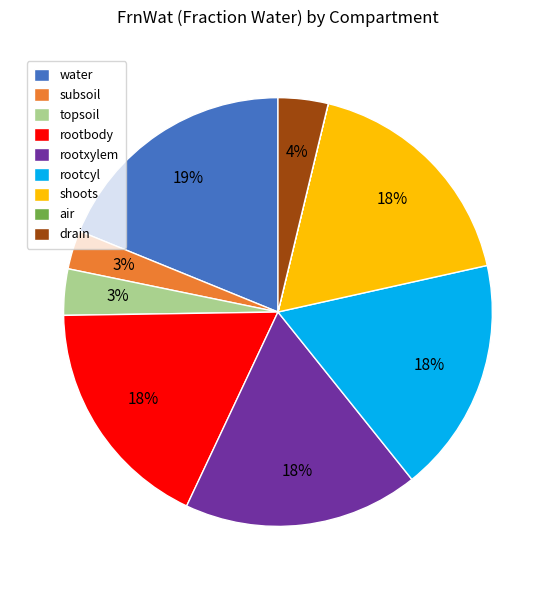

Does drain represent more than half of the total?

No